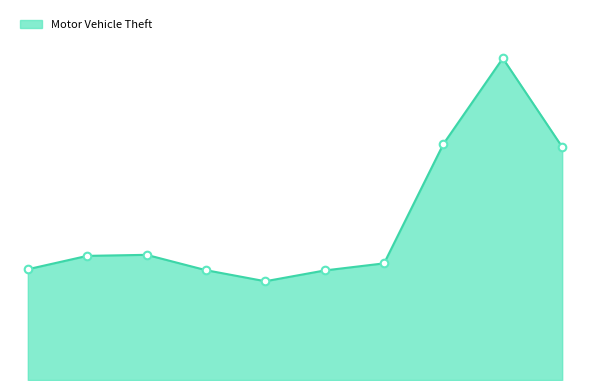

Is this an area chart (filled region under the line)?

Yes